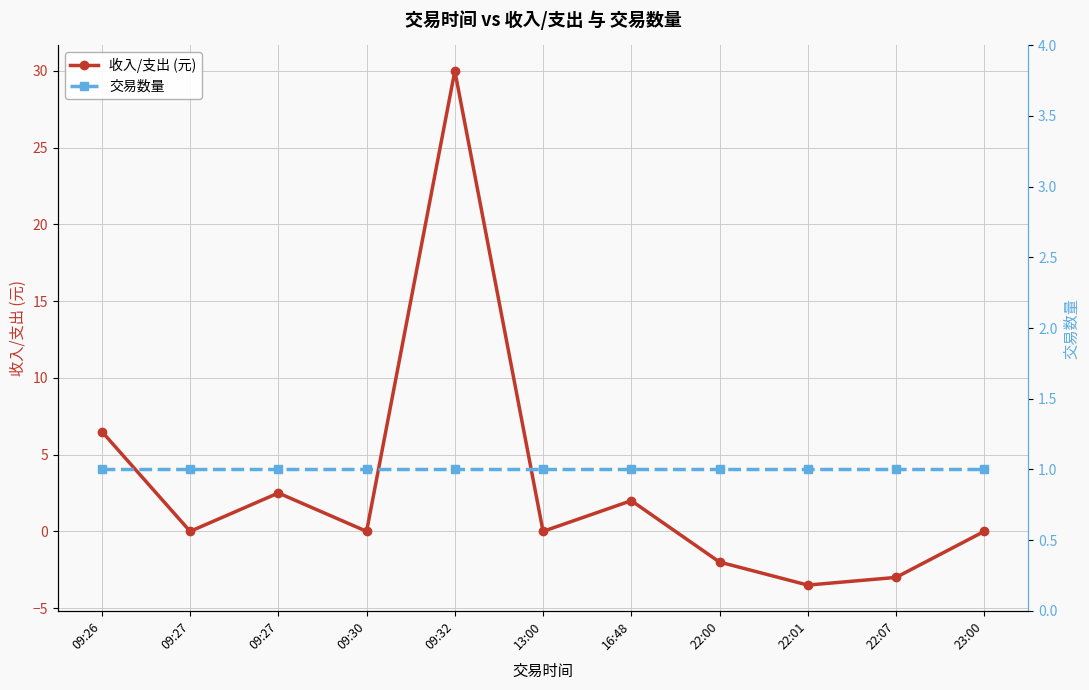

What is the average value of the 交易数量 series?

1.0